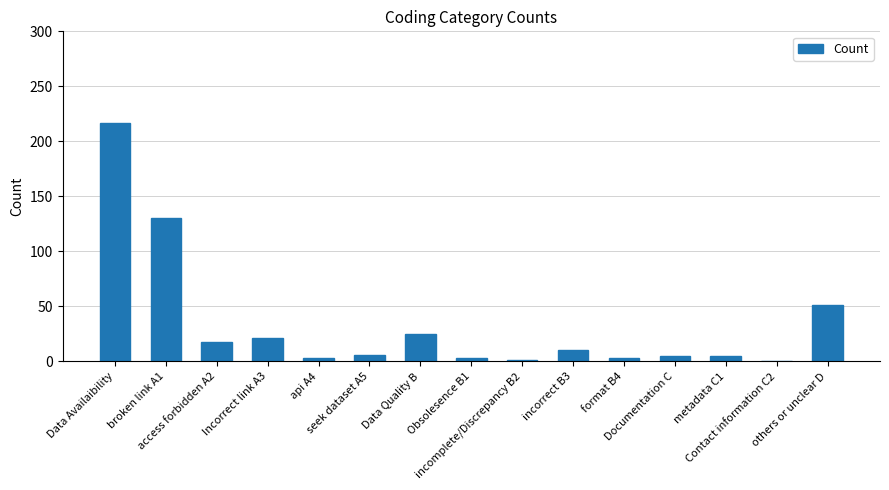

What is the greatest value displayed?

217